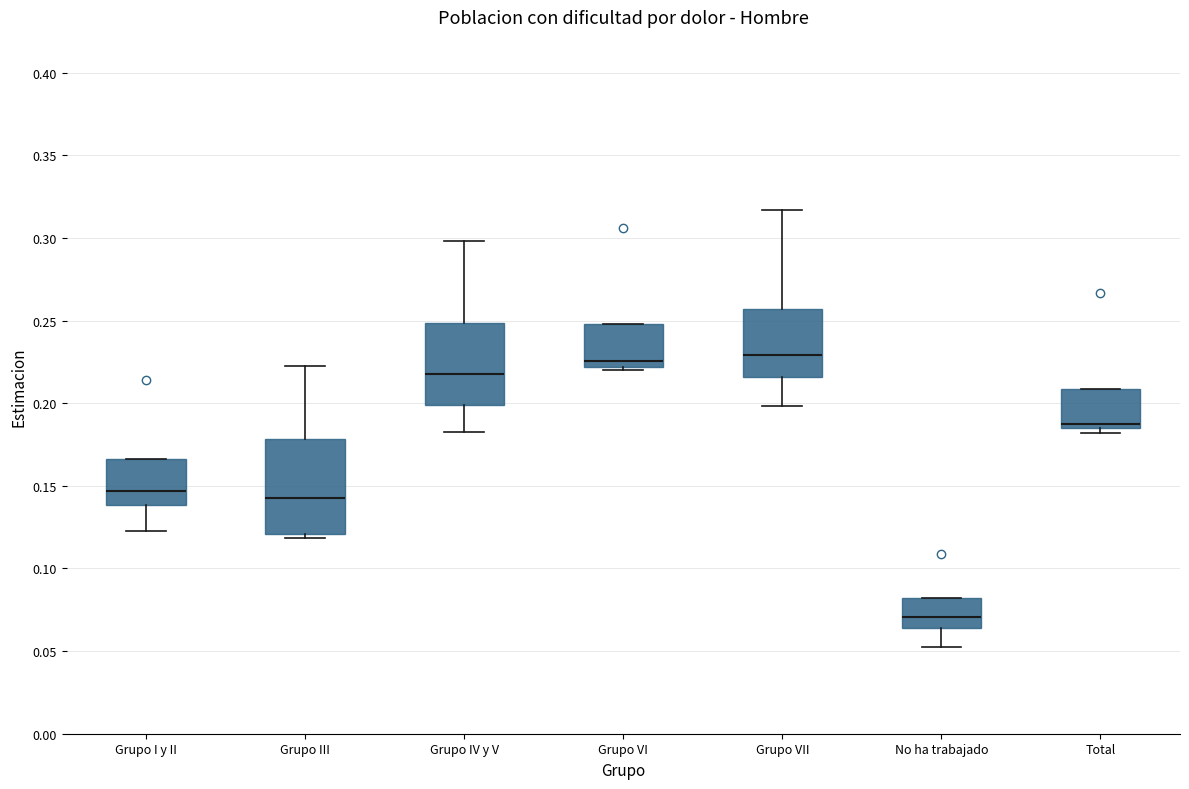

Comparing the boxes themselves (not the whiskers), which one is the tallest?

Grupo III